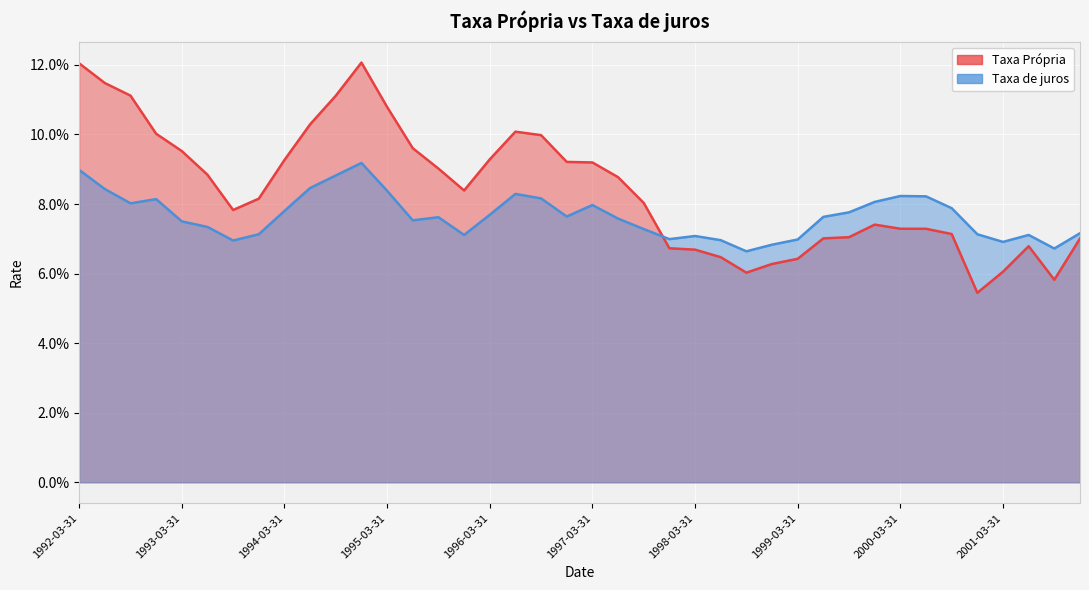

What position from the left is 1993-12-31?

8